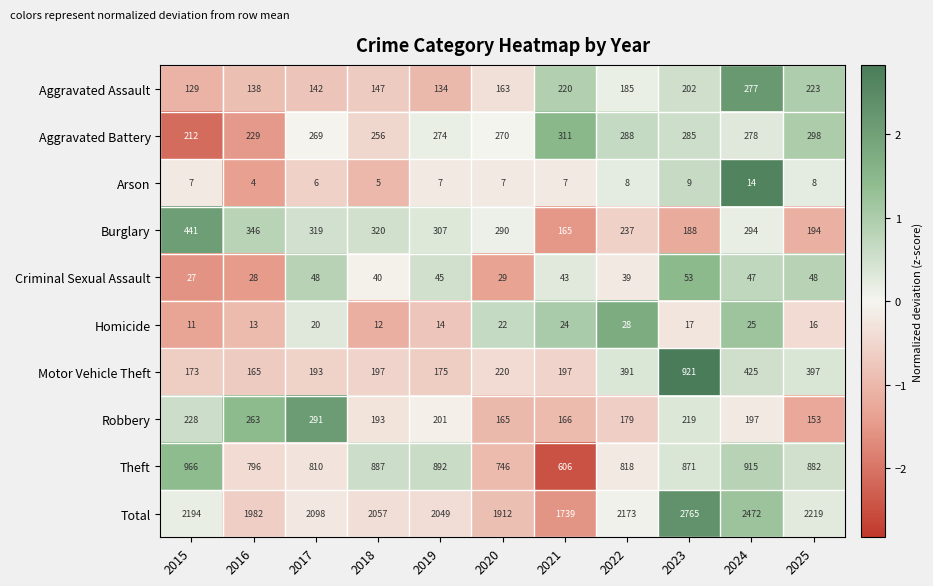

What value does the Motor Vehicle Theft series have at 2019, to the nearest 100?

200